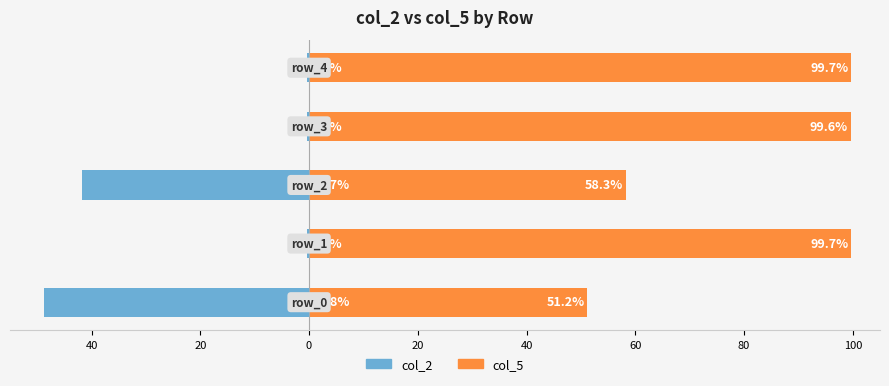

What is the difference between the highest and lowest values at 20?

100.0